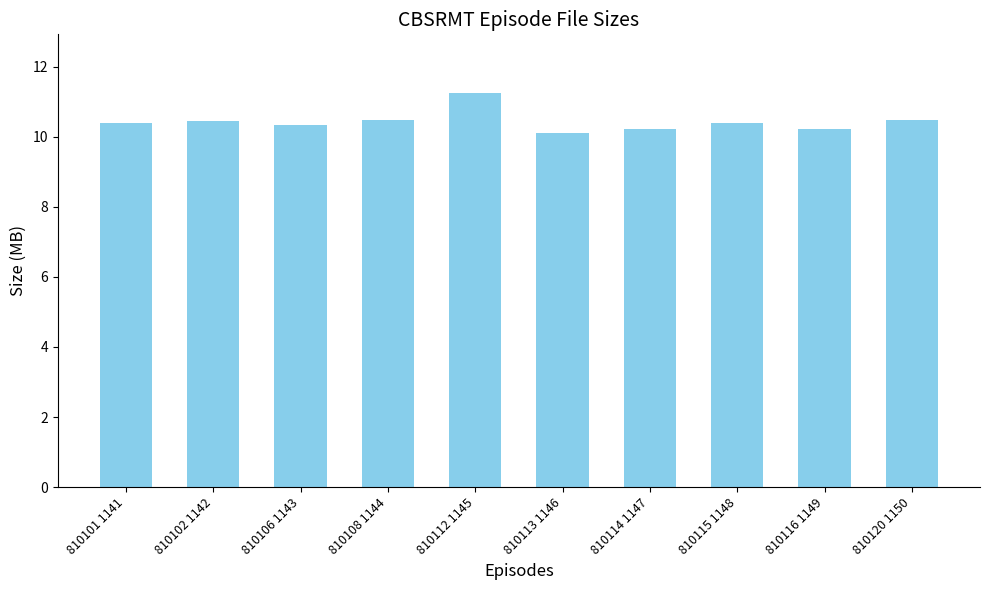

What is the ratio of the value at 810101 1141 to the value at 810116 1149?

1.0